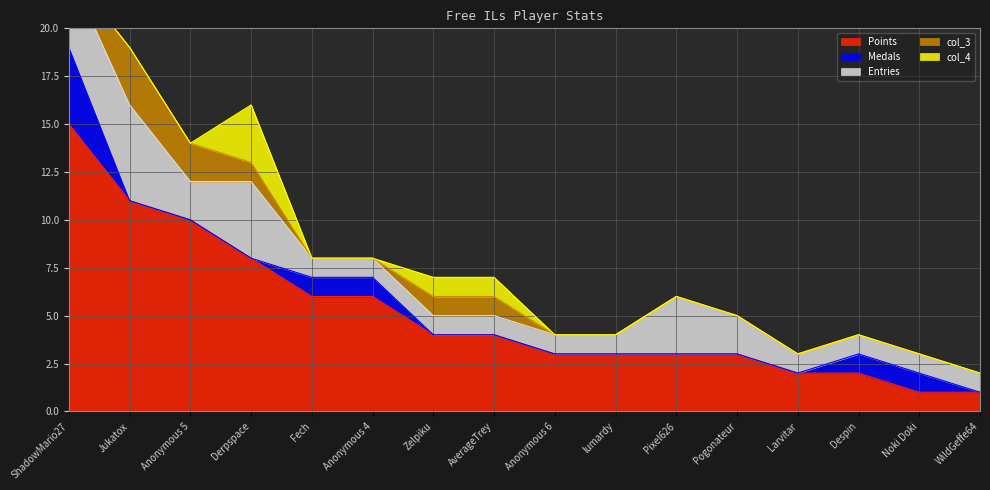

What is the maximum value for Entries?

5